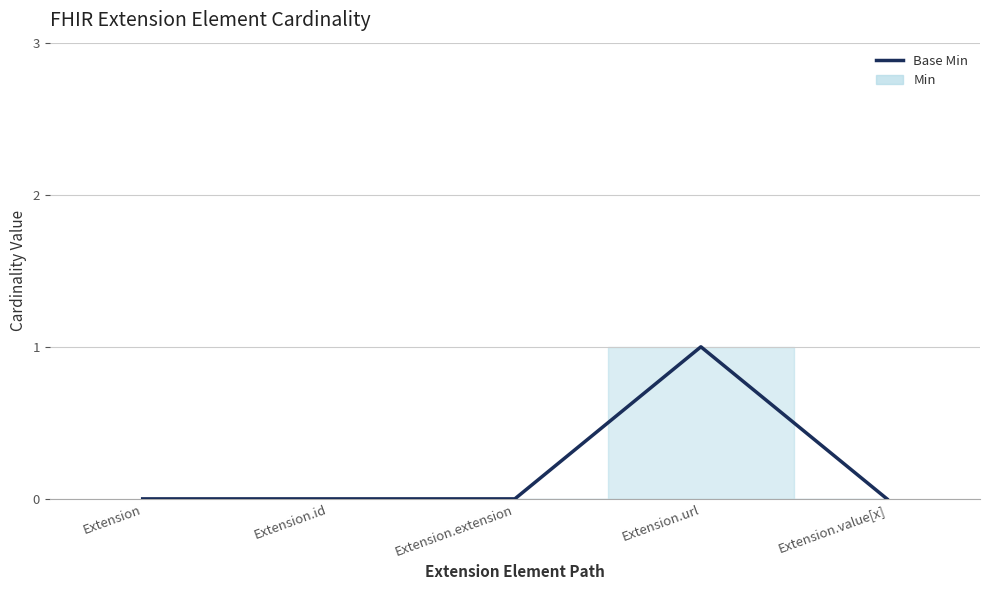

The value at Extension.url is 2. True or false?

False